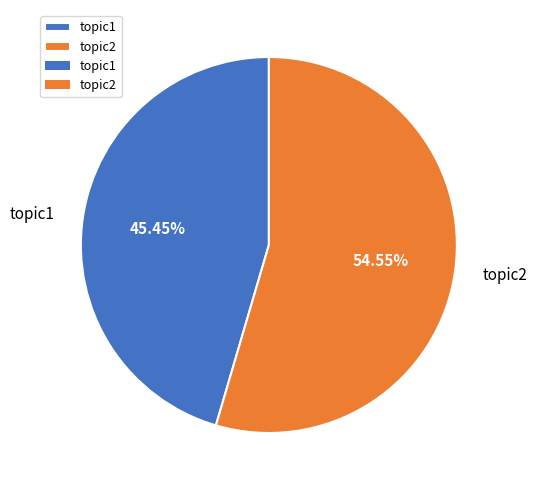

What is the ratio of the value at topic1 to the value at topic2?

0.8